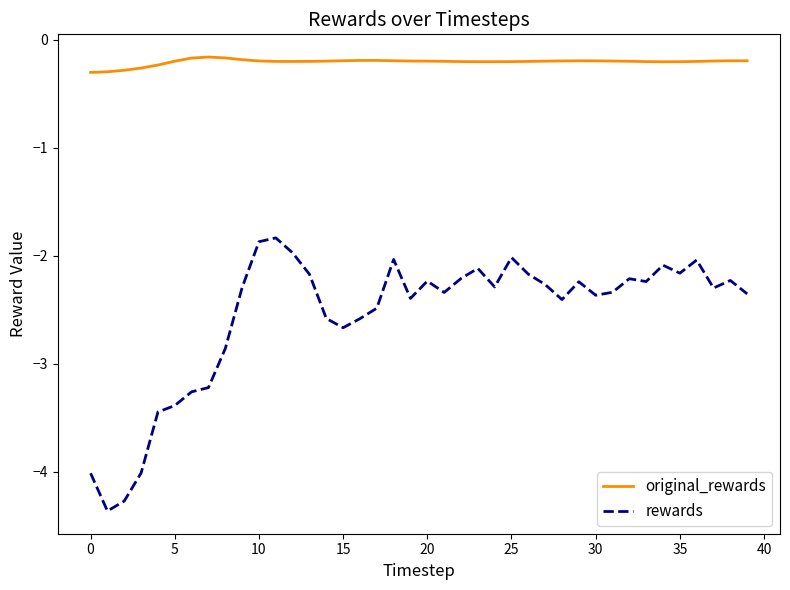

What is the lowest value of the rewards series?

-4.4